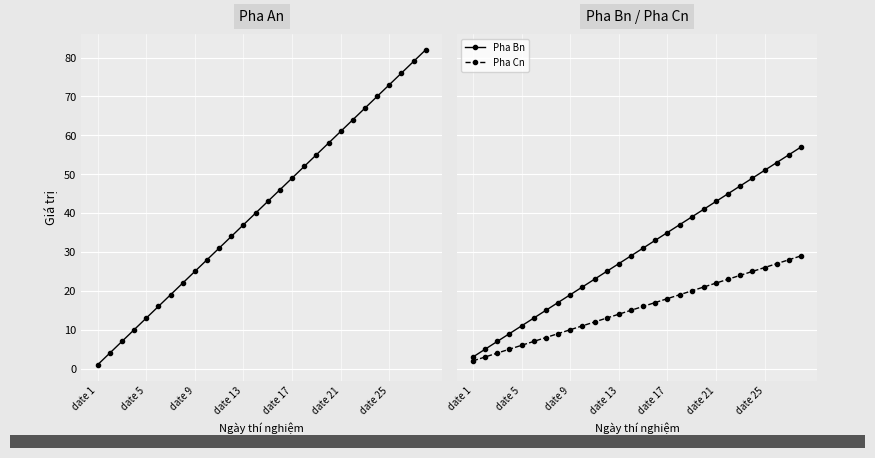

Is this an area chart (filled region under the line)?

No